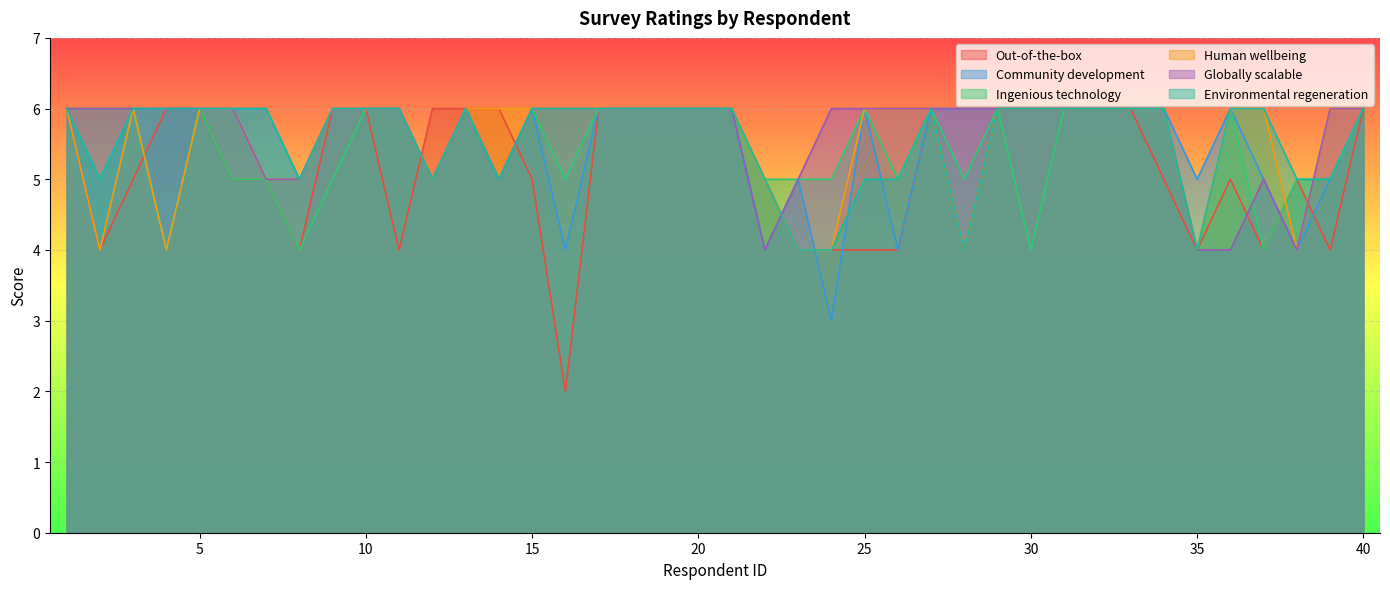

Is it true that Out-of-the-box equals 2 at 12?

False